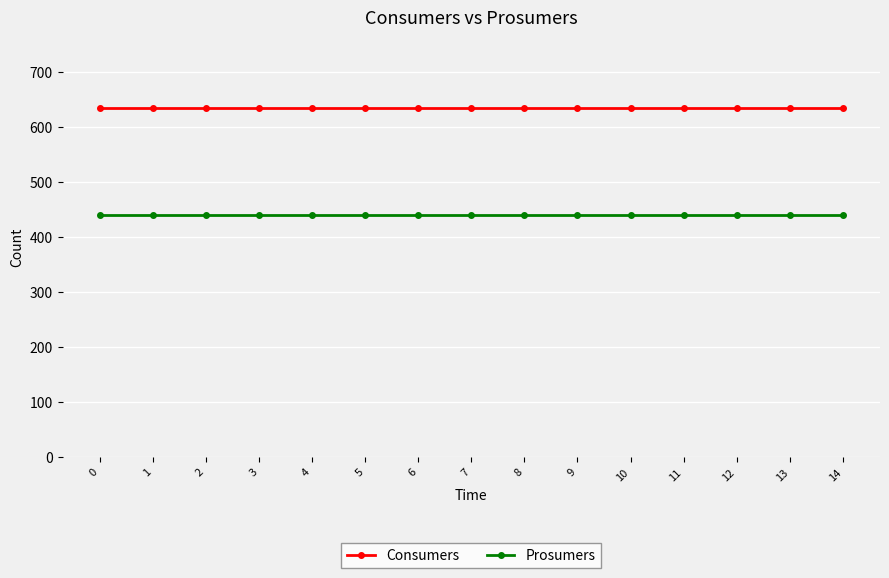

What is the minimum value shown in the chart?

440